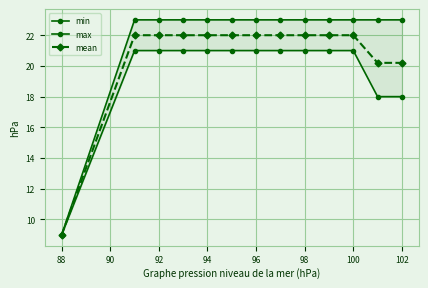

True or false: mean has a value of 22.0 at 94.

True